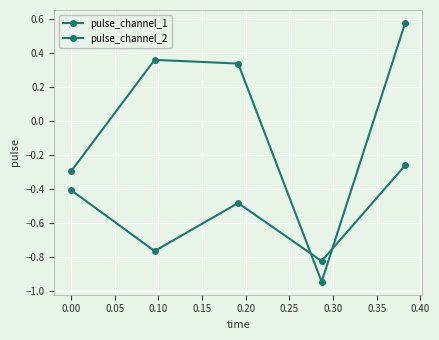

Does the chart have visible grid lines?

Yes